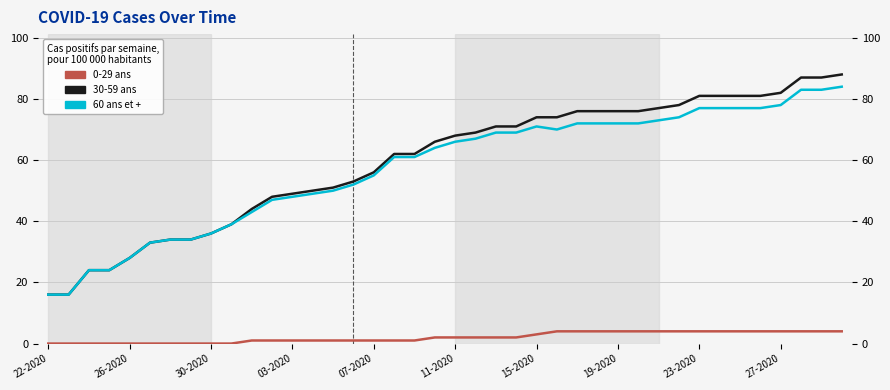

Count the number of data series in this chart.

3